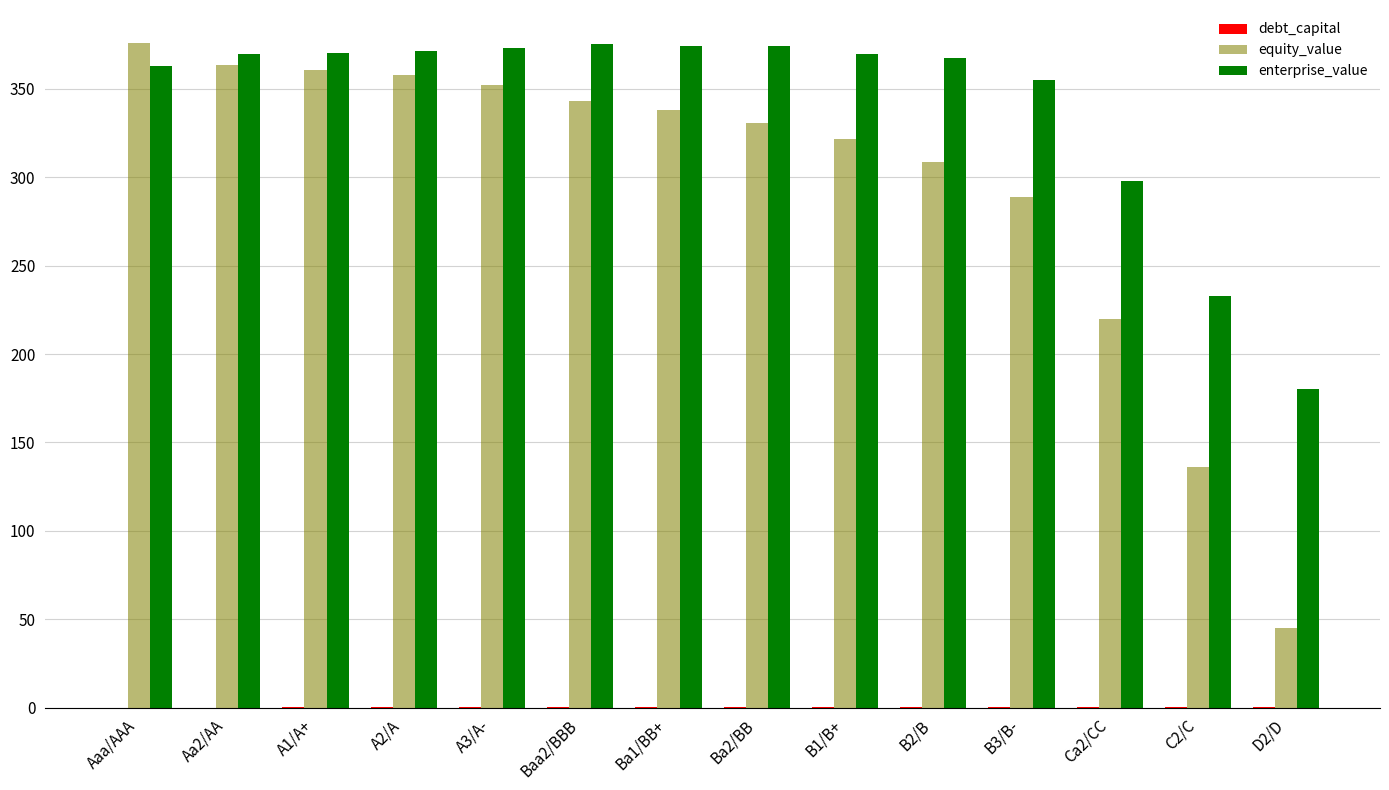

Which series changed the most between A2/A and B1/B+?

equity_value